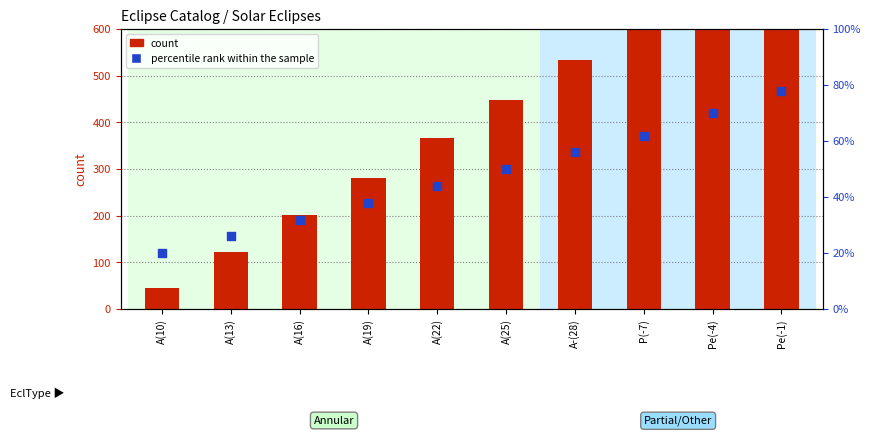

At which category is the sum across all series the highest?

Pe(-1)